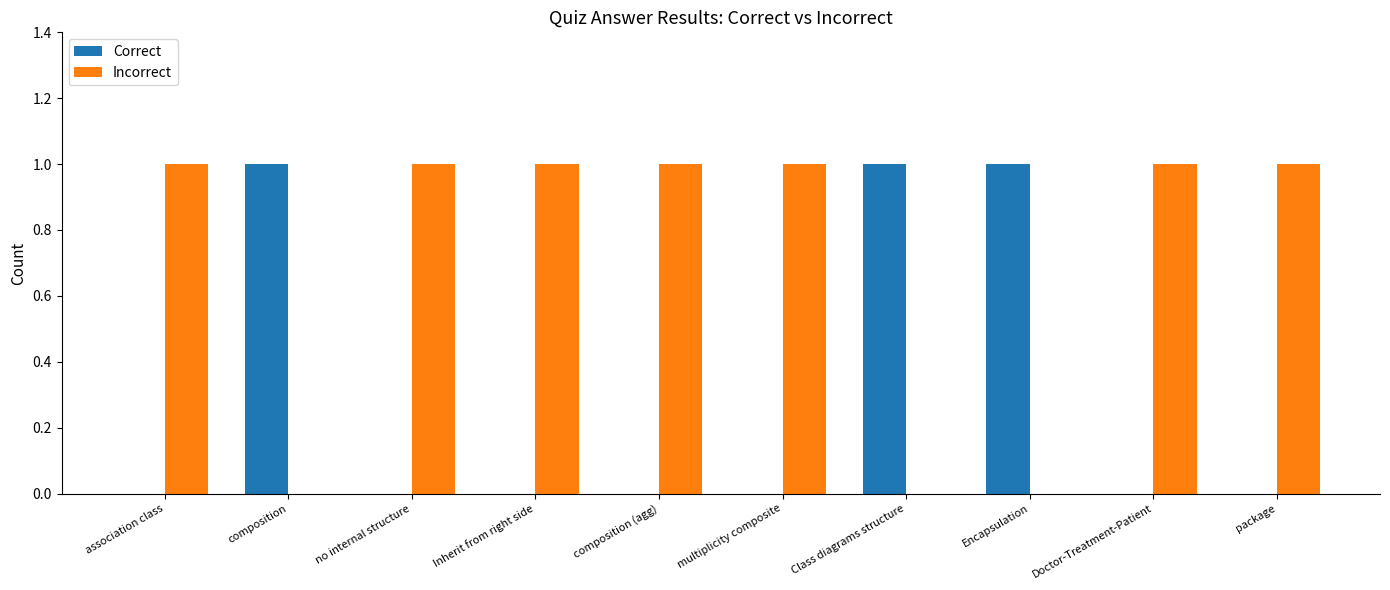

What is the sum of all Correct values?

3